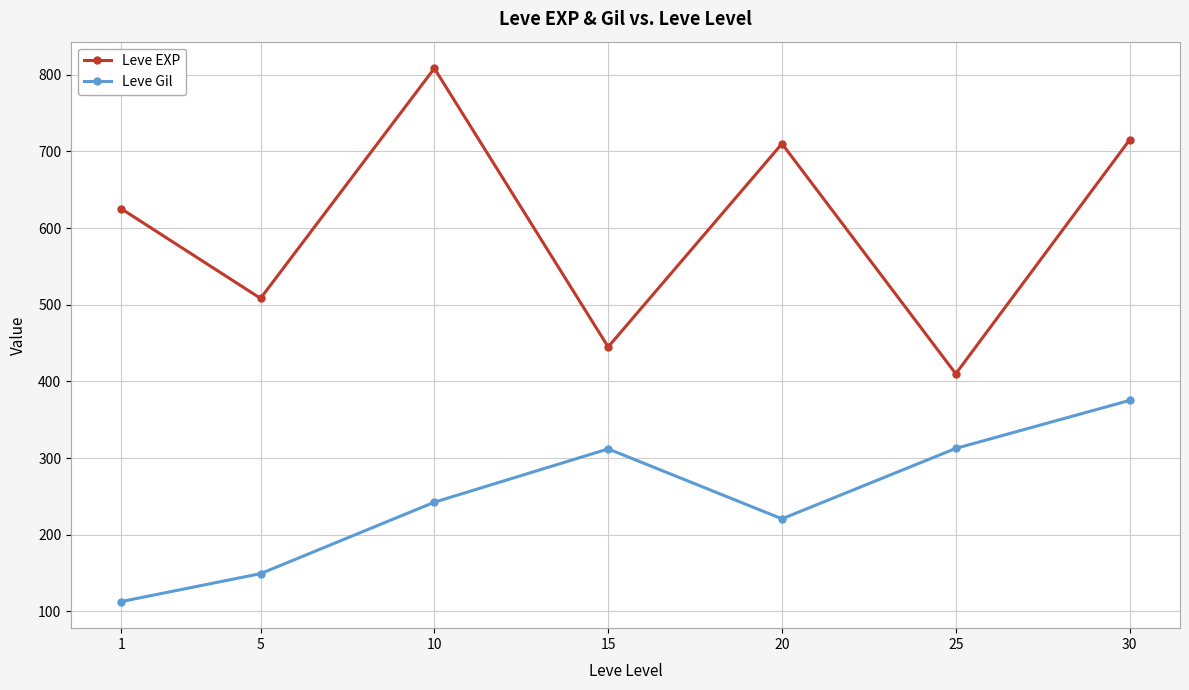

How many data points in Leve Gil are above 242?

4